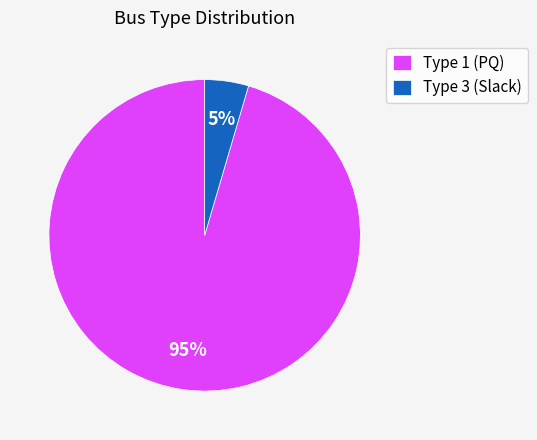

Is the sum of Type 1 (PQ) and Type 3 (Slack) greater than half?

Yes